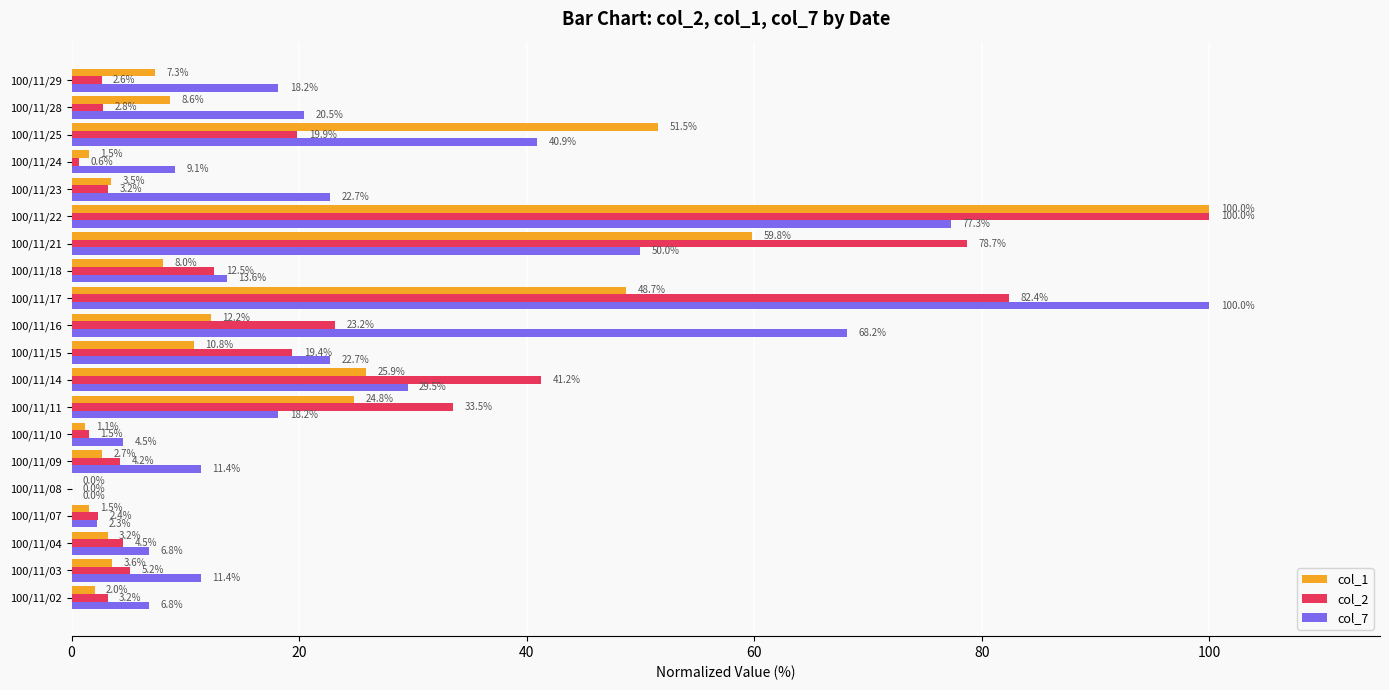

What value does the col_7 series have at 100/11/22?

77.3